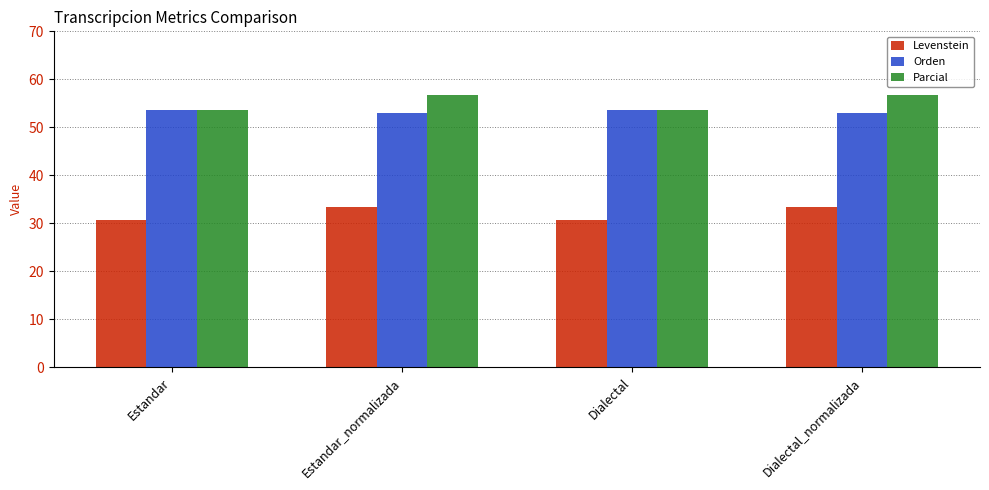

What is the lowest value of the Orden series?

52.9